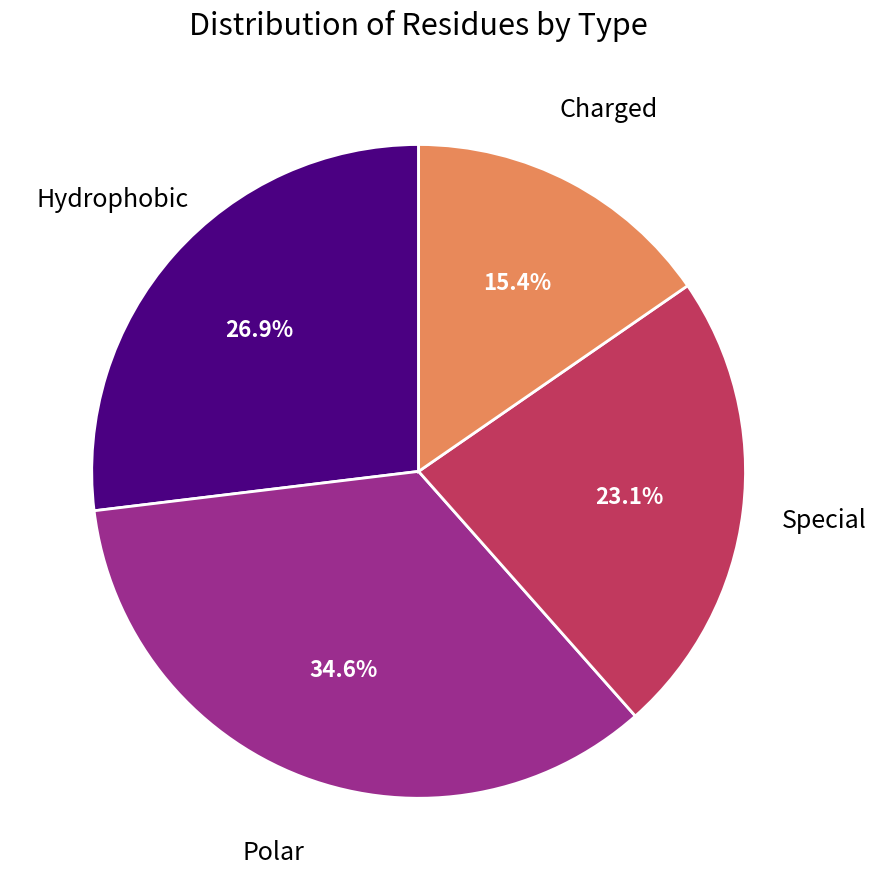

To the nearest percent, what is the difference between the largest and smallest slice percentages?

19%